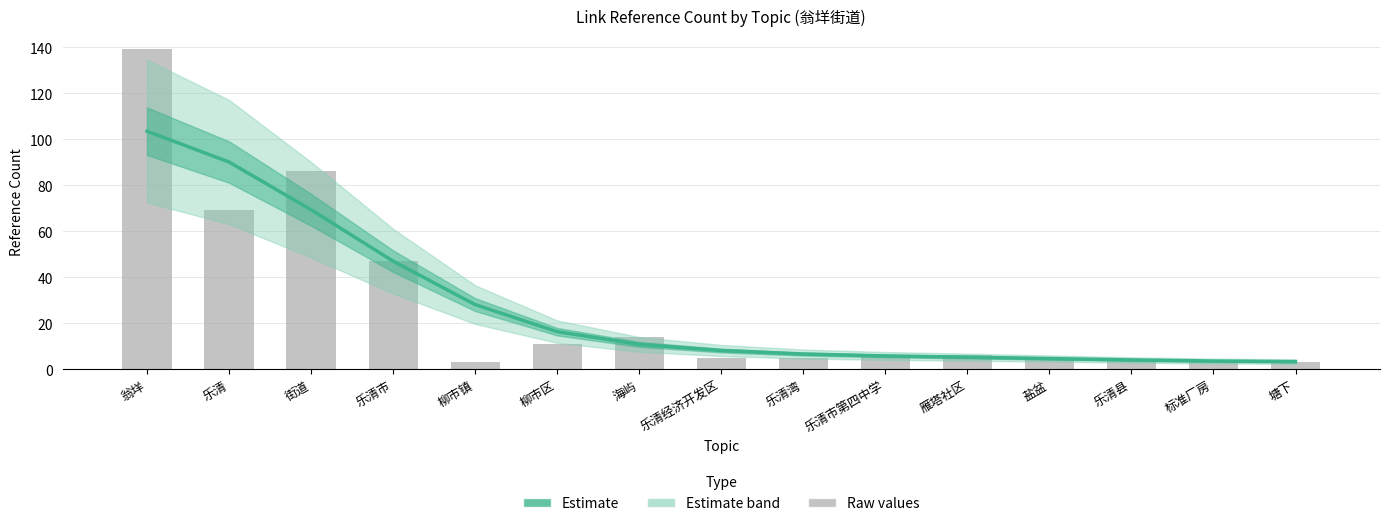

Which has a higher value, 柳市镇 or 翁垟?

翁垟